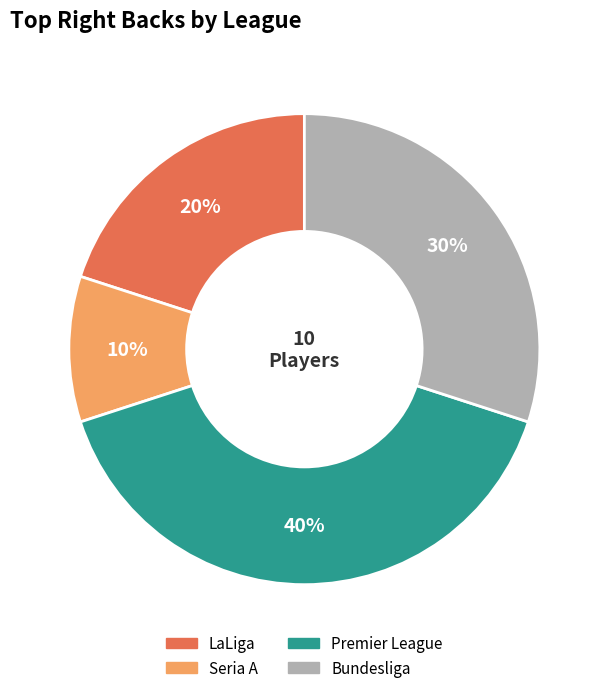

Is there a majority slice in this chart?

No